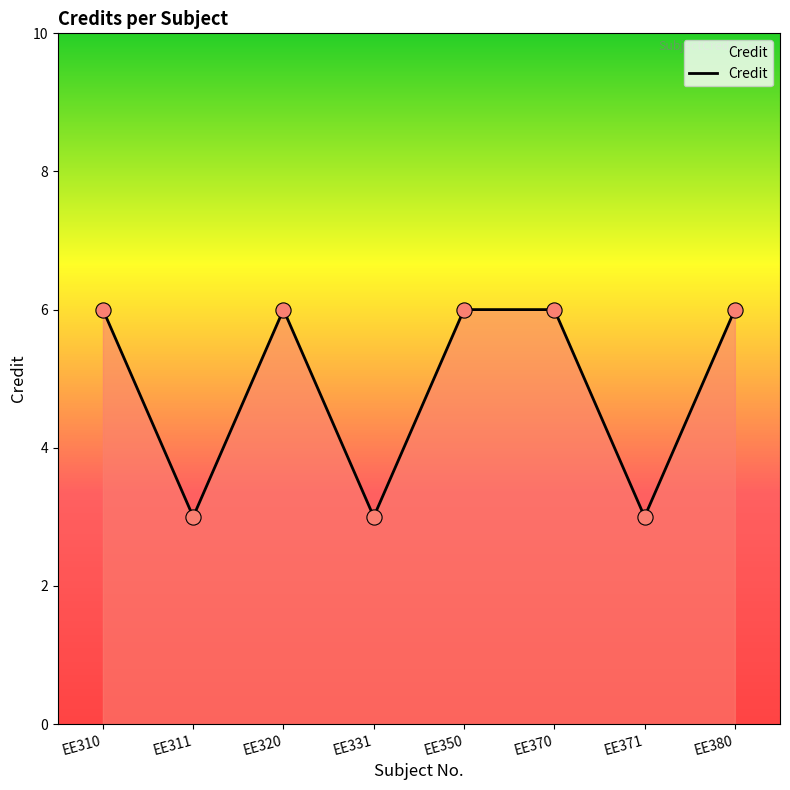

What is the change in value from EE371 to EE380?

+3